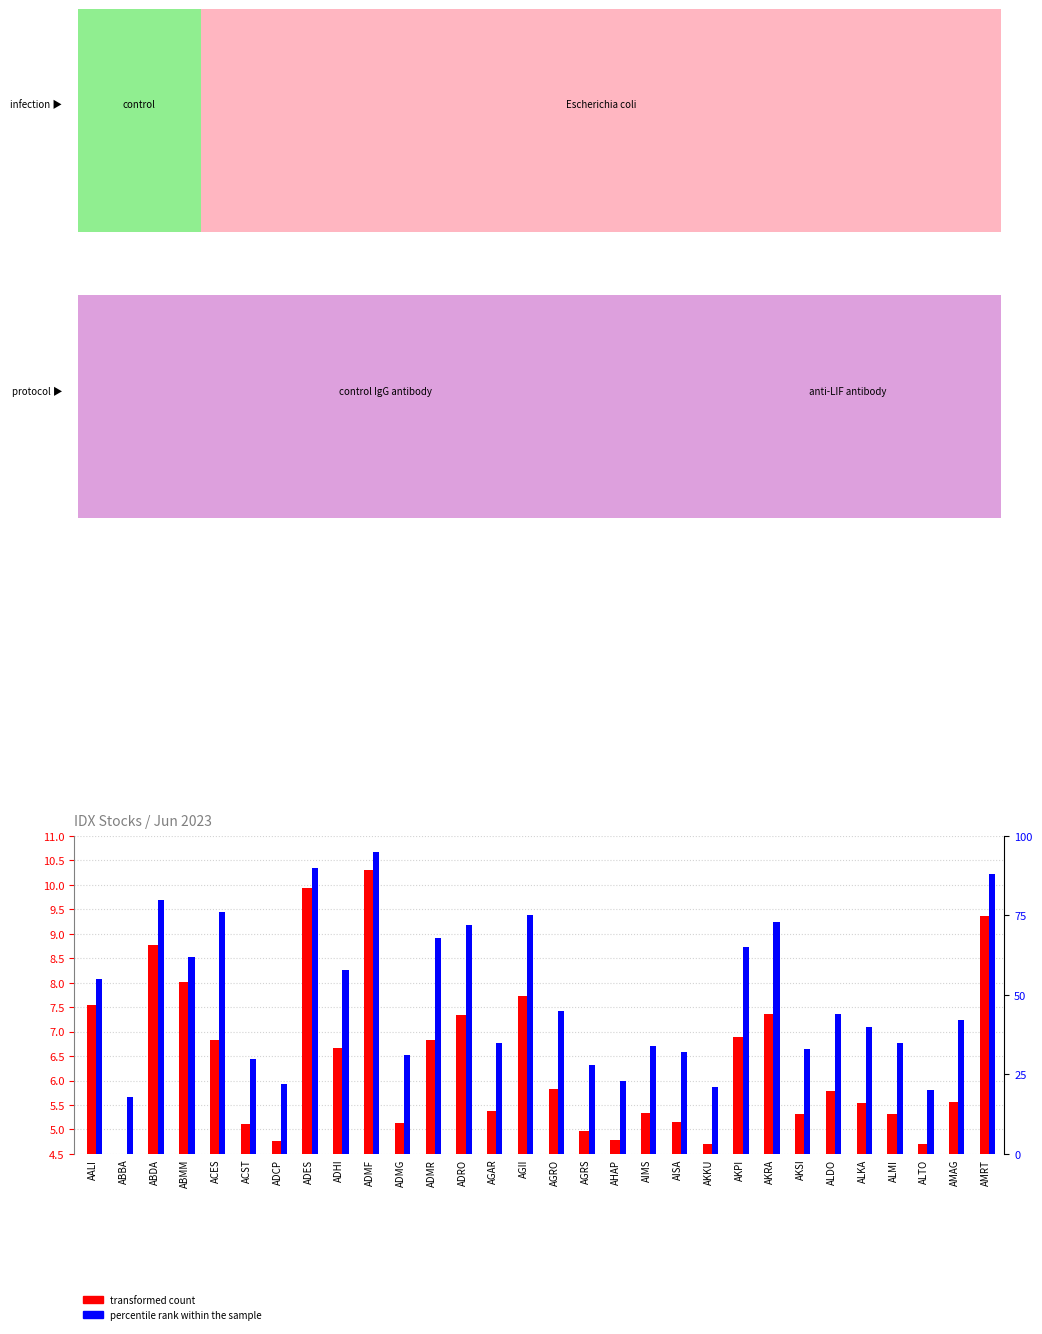

The percentile rank within the sample series shows 32.0 at AISA. True or false?

True